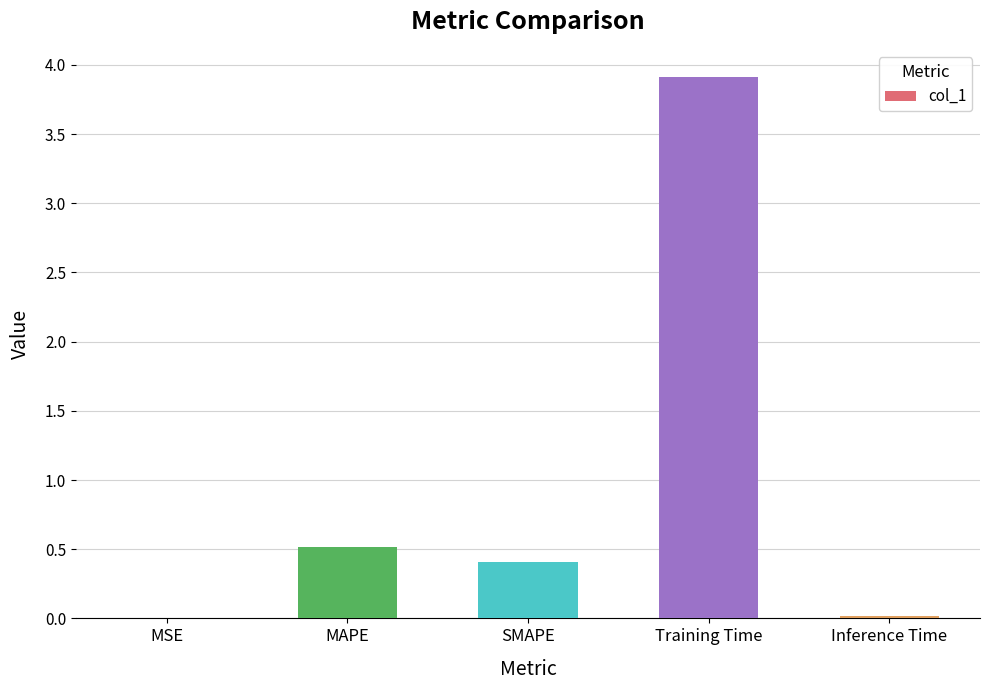

Are the bars horizontal?

No